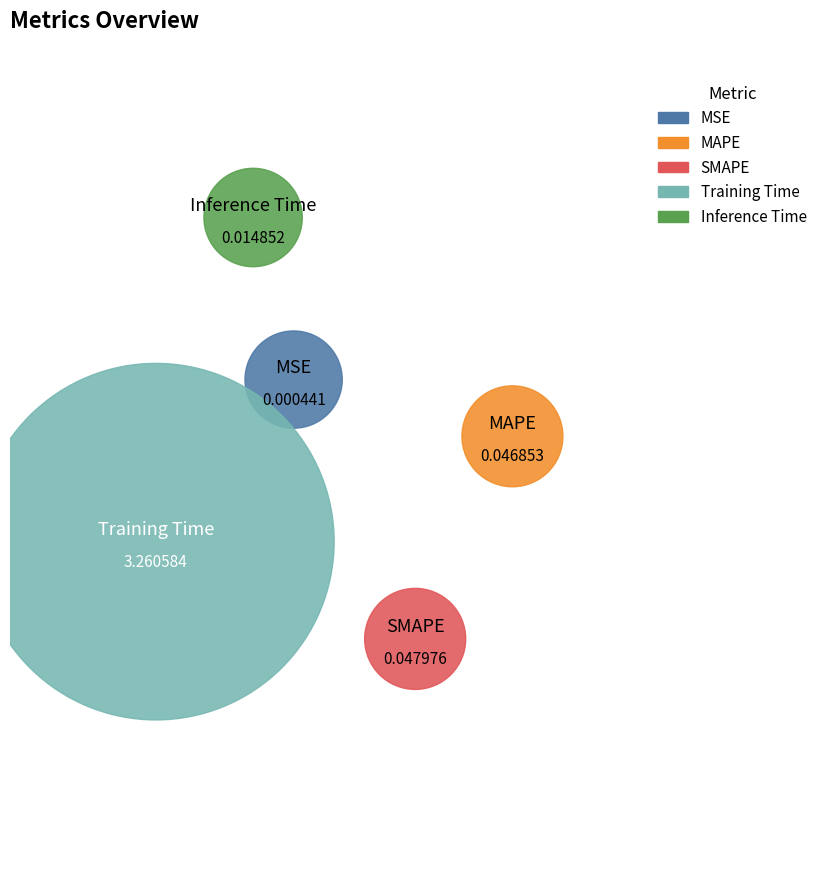

Count the number of slices in the pie.

5